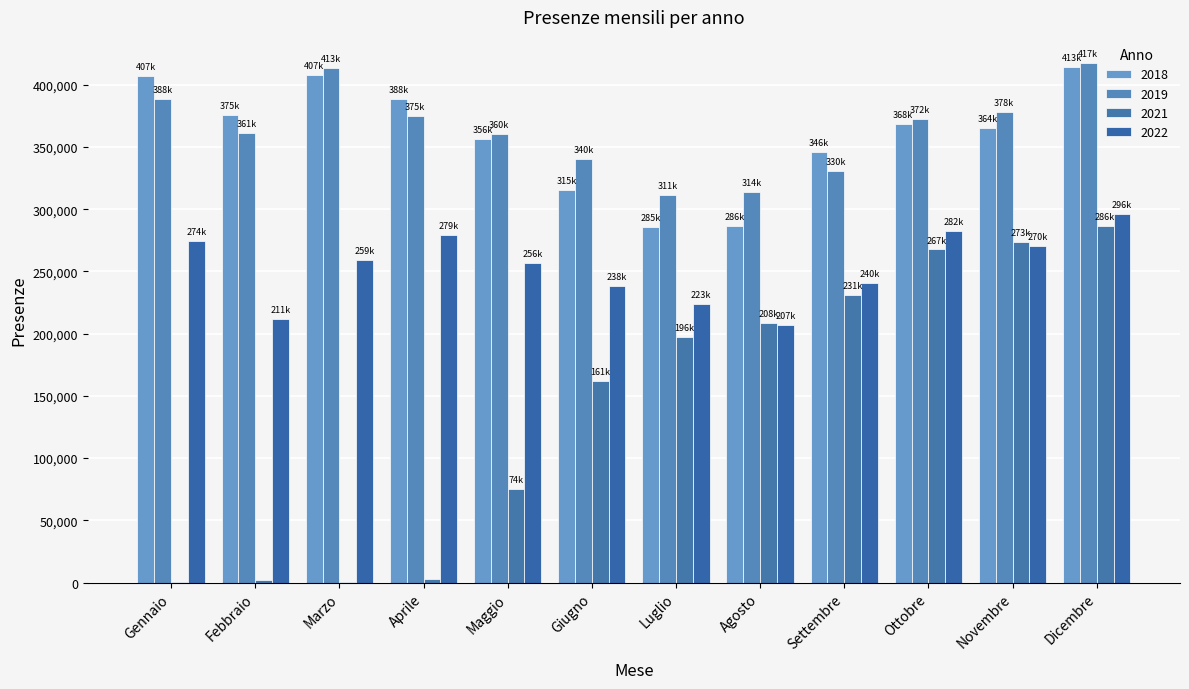

Are the bars horizontal?

No